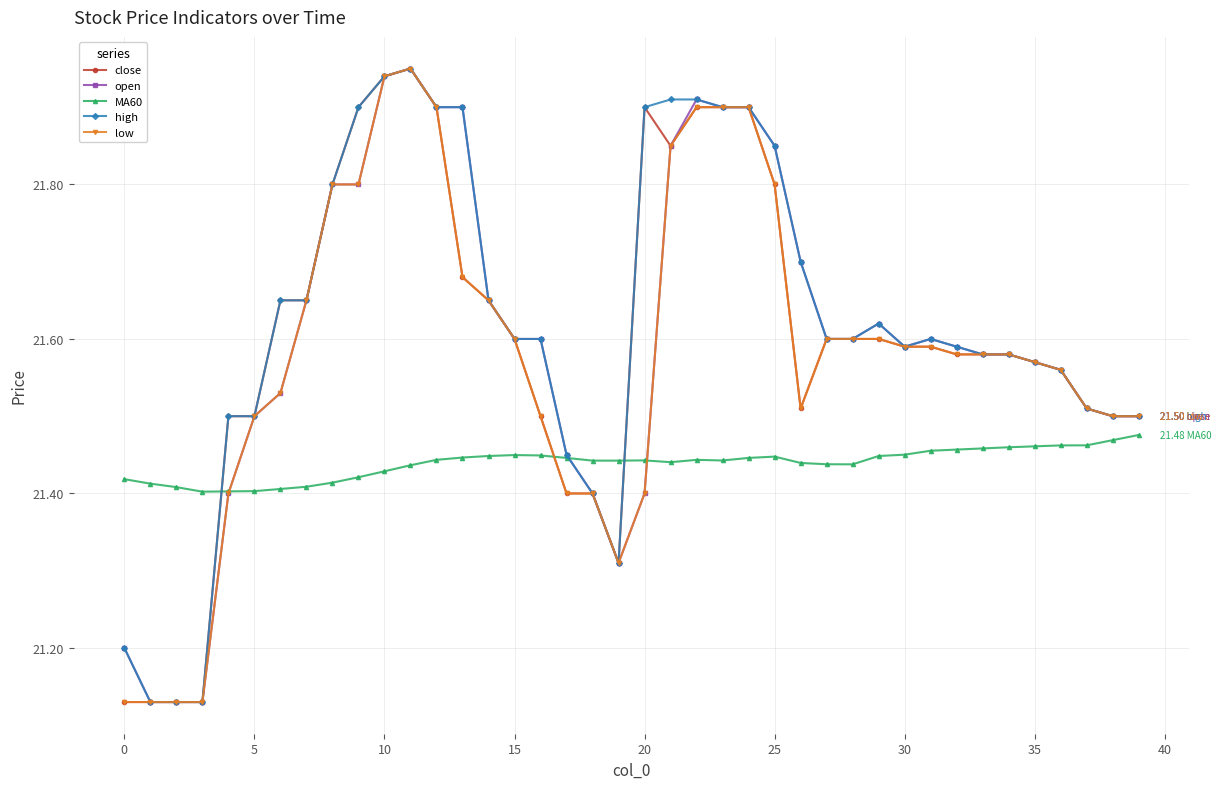

At how many categories does at least one series exceed 21?

40